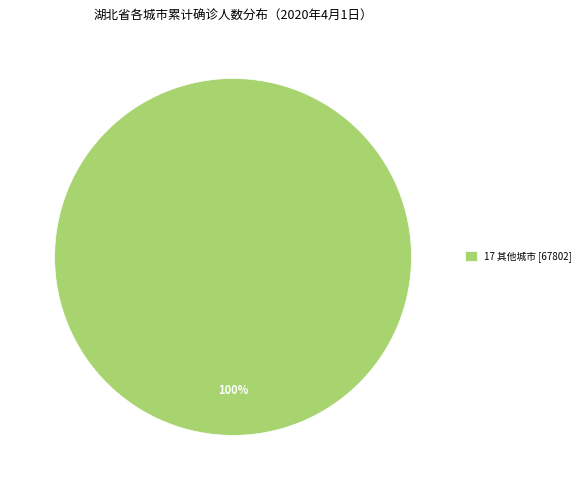

Is there a majority slice in this chart?

Yes